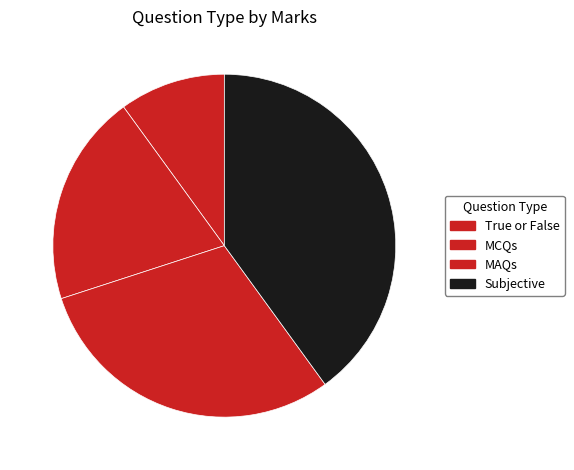

Count the number of slices in the pie.

4